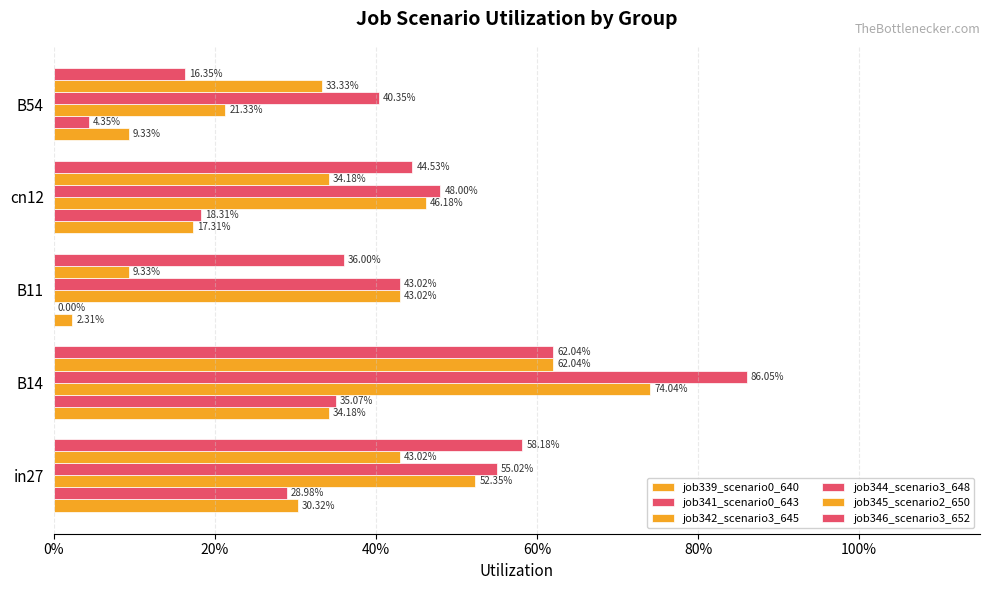

Reading right to left, transcribe all the data shown in this chart.

job339_scenario0_640: 0.1	0.2	0.0	0.3	0.3
job341_scenario0_643: 0.0	0.2	0.0	0.4	0.3
job342_scenario3_645: 0.2	0.5	0.4	0.7	0.5
job344_scenario3_648: 0.4	0.5	0.4	0.9	0.6
job345_scenario2_650: 0.3	0.3	0.1	0.6	0.4
job346_scenario3_652: 0.2	0.4	0.4	0.6	0.6